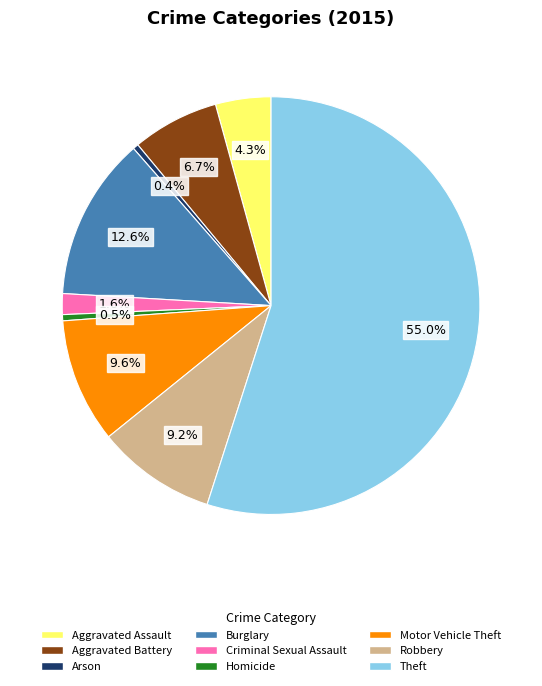

What is the largest slice in the pie chart?

Theft